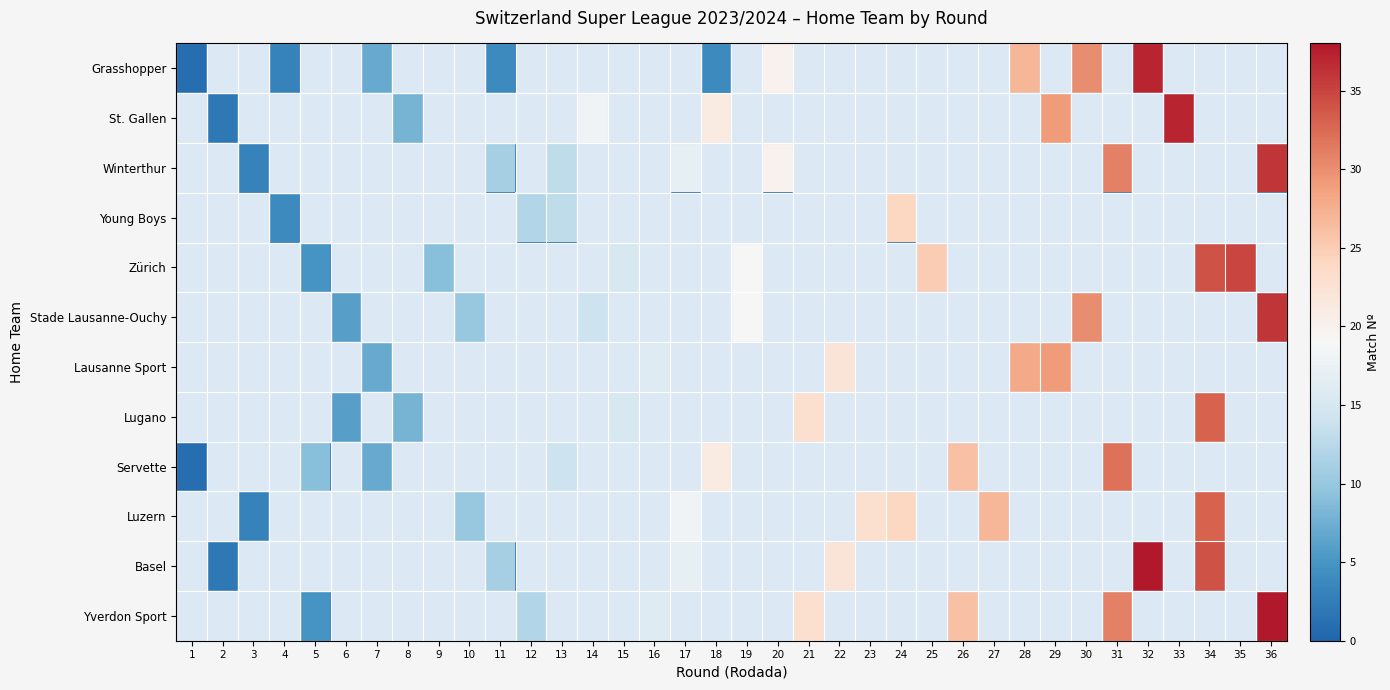

Reading left to right, transcribe all the data shown in this chart.

Grasshopper: 1=1	2=0	3=0	4=3	5=0	6=0	7=7	8=0	9=0	10=0	11=4	12=0	13=0	14=0	15=0	16=0	17=0	18=4	19=0	20=20	21=0	22=0	23=0	24=0	25=0	26=0	27=0	28=27	29=0	30=30	31=0	32=37	33=0	34=0	35=0	36=0
St. Gallen: 1=0	2=2	3=0	4=0	5=0	6=0	7=0	8=8	9=0	10=0	11=0	12=0	13=0	14=18	15=0	16=0	17=0	18=21	19=0	20=0	21=0	22=0	23=0	24=0	25=0	26=0	27=0	28=0	29=29	30=0	31=0	32=0	33=37	34=0	35=0	36=0
Winterthur: 1=0	2=0	3=3	4=0	5=0	6=0	7=0	8=0	9=0	10=0	11=11	12=0	13=13	14=0	15=0	16=0	17=17	18=0	19=0	20=20	21=0	22=0	23=0	24=0	25=0	26=0	27=0	28=0	29=0	30=0	31=31	32=0	33=0	34=0	35=0	36=36
Young Boys: 1=0	2=0	3=0	4=4	5=0	6=0	7=0	8=0	9=0	10=0	11=0	12=12	13=13	14=0	15=0	16=0	17=0	18=0	19=0	20=0	21=0	22=0	23=0	24=24	25=0	26=0	27=0	28=0	29=0	30=0	31=0	32=0	33=0	34=0	35=0	36=0
Zürich: 1=0	2=0	3=0	4=0	5=5	6=0	7=0	8=0	9=9	10=0	11=0	12=0	13=0	14=0	15=15	16=0	17=0	18=0	19=19	20=0	21=0	22=0	23=0	24=0	25=25	26=0	27=0	28=0	29=0	30=0	31=0	32=0	33=0	34=34	35=35	36=0
Stade Lausanne-Ouchy: 1=0	2=0	3=0	4=0	5=0	6=6	7=0	8=0	9=0	10=10	11=0	12=0	13=0	14=14	15=0	16=0	17=0	18=0	19=19	20=0	21=0	22=0	23=0	24=0	25=0	26=0	27=0	28=0	29=0	30=30	31=0	32=0	33=0	34=0	35=0	36=36
Lausanne Sport: 1=0	2=0	3=0	4=0	5=0	6=0	7=7	8=0	9=0	10=0	11=0	12=0	13=0	14=0	15=0	16=16	17=0	18=0	19=0	20=0	21=0	22=22	23=0	24=0	25=0	26=0	27=0	28=28	29=29	30=0	31=0	32=0	33=0	34=0	35=0	36=0
Lugano: 1=0	2=0	3=0	4=0	5=0	6=6	7=0	8=8	9=0	10=0	11=0	12=0	13=0	14=0	15=15	16=0	17=0	18=0	19=0	20=0	21=23	22=0	23=0	24=0	25=0	26=0	27=0	28=0	29=0	30=0	31=0	32=0	33=0	34=33	35=0	36=0
Servette: 1=1	2=0	3=0	4=0	5=9	6=0	7=7	8=0	9=0	10=0	11=0	12=0	13=14	14=0	15=0	16=0	17=0	18=21	19=0	20=0	21=0	22=0	23=0	24=0	25=0	26=26	27=0	28=0	29=0	30=0	31=32	32=0	33=0	34=0	35=0	36=0
Luzern: 1=0	2=0	3=3	4=0	5=0	6=0	7=0	8=0	9=0	10=10	11=0	12=0	13=0	14=0	15=0	16=0	17=18	18=0	19=0	20=0	21=0	22=0	23=23	24=24	25=0	26=0	27=27	28=0	29=0	30=0	31=0	32=0	33=0	34=33	35=0	36=0
Basel: 1=0	2=2	3=0	4=0	5=0	6=0	7=0	8=0	9=0	10=0	11=11	12=0	13=0	14=0	15=0	16=0	17=17	18=0	19=0	20=0	21=0	22=22	23=0	24=0	25=0	26=0	27=0	28=0	29=0	30=0	31=0	32=38	33=0	34=34	35=0	36=0
Yverdon Sport: 1=0	2=0	3=0	4=0	5=5	6=0	7=0	8=0	9=0	10=0	11=0	12=12	13=0	14=0	15=0	16=16	17=0	18=0	19=0	20=0	21=23	22=0	23=0	24=0	25=0	26=26	27=0	28=0	29=0	30=0	31=31	32=0	33=0	34=0	35=0	36=38